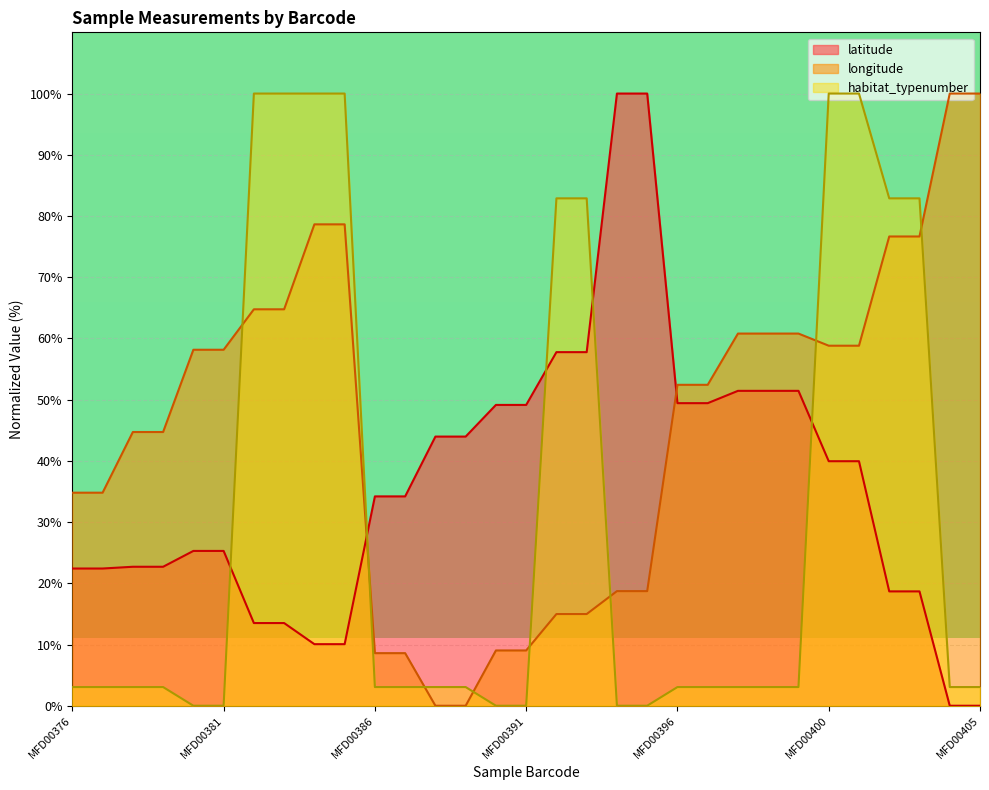

True or false: habitat_typenumber has a value of 3.1 at MFD00387.

True